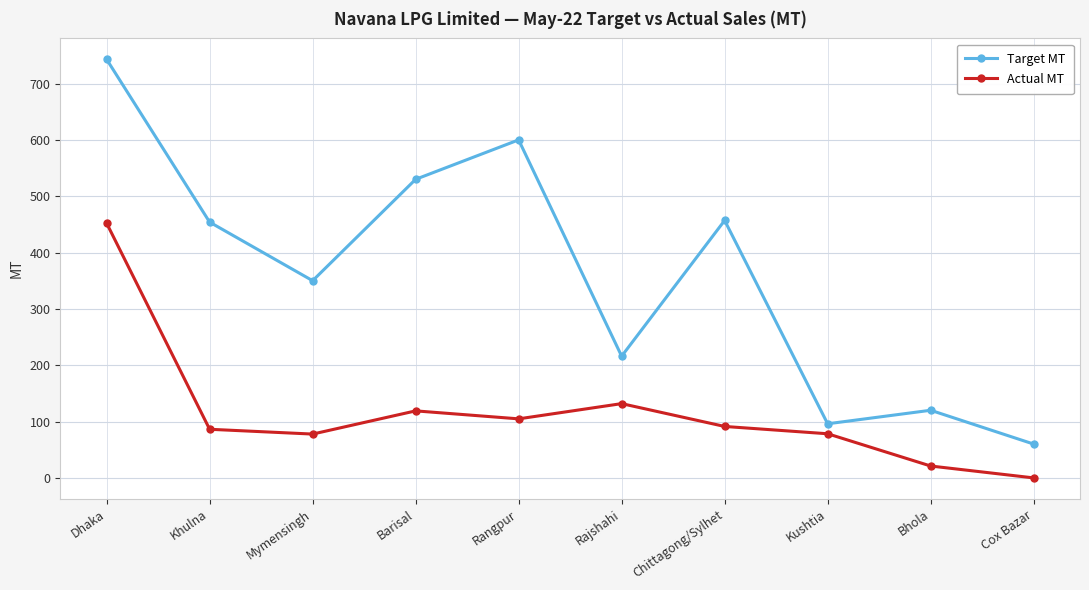

True or false: Target MT and Actual MT cross at least once.

False